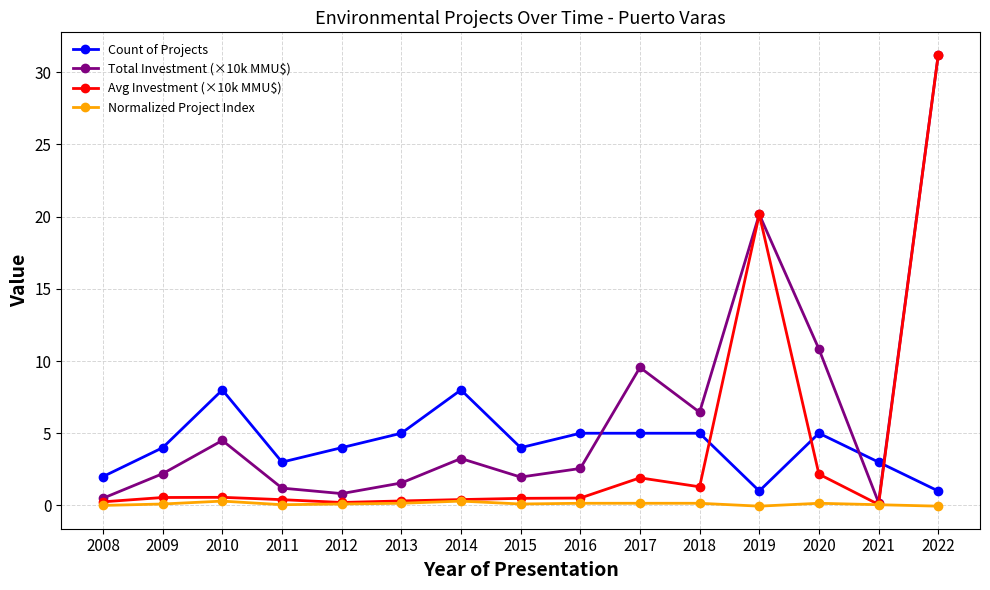

Does the chart have visible grid lines?

Yes